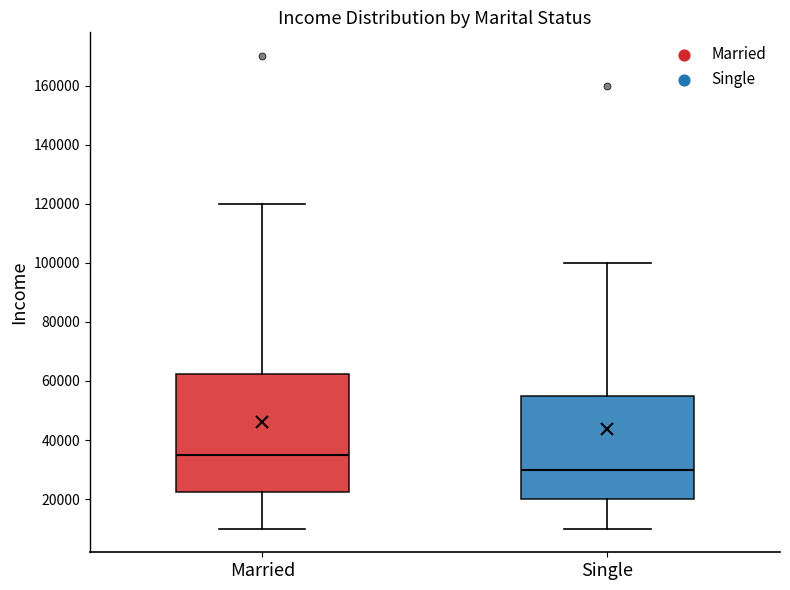

Reading left to right, transcribe this box plot: for each box, give where its median line is, the range the box spans, and where its two whiskers end, as read against the y-axis. The values are not printed on the chart, so give them approximately, as read against the axis.

Married: median 36000, box 22000 to 62000, whiskers 10000 to 120000
Single: median 30000, box 20000 to 56000, whiskers 10000 to 100000